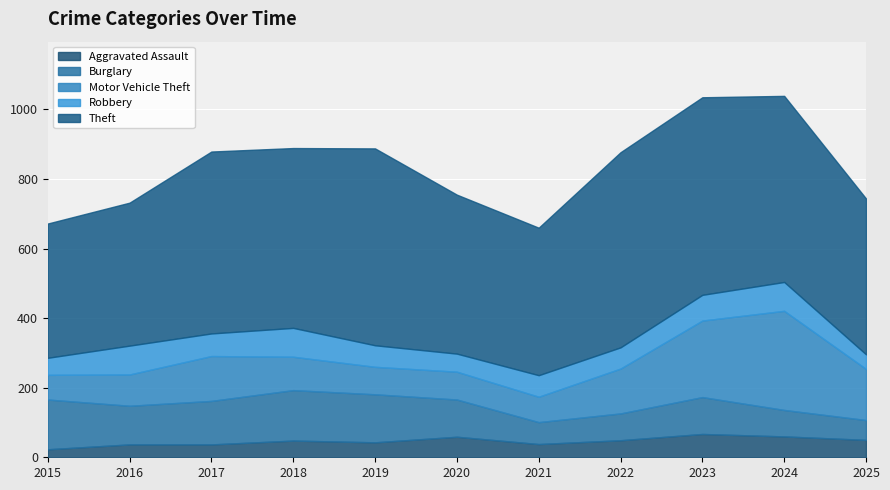

Which series changed the most between 2020 and 2024?

Motor Vehicle Theft